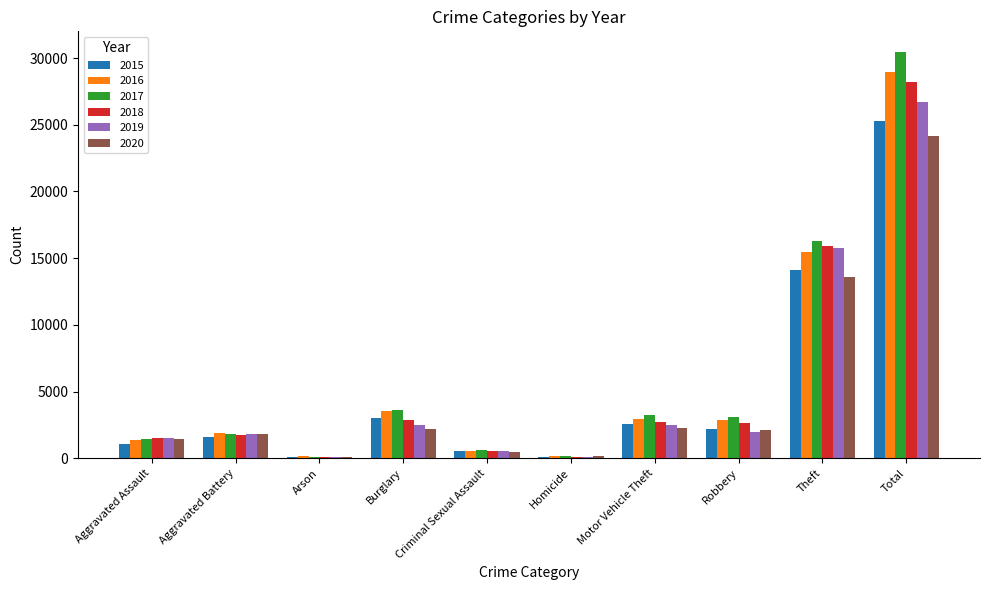

At which label is 2015 closest to 12686?

Theft